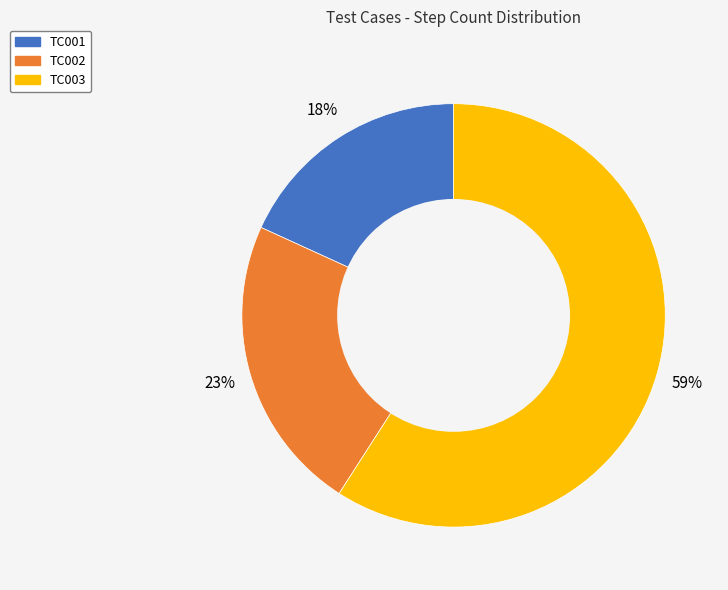

Is the sum of TC003 and TC001 greater than half?

Yes